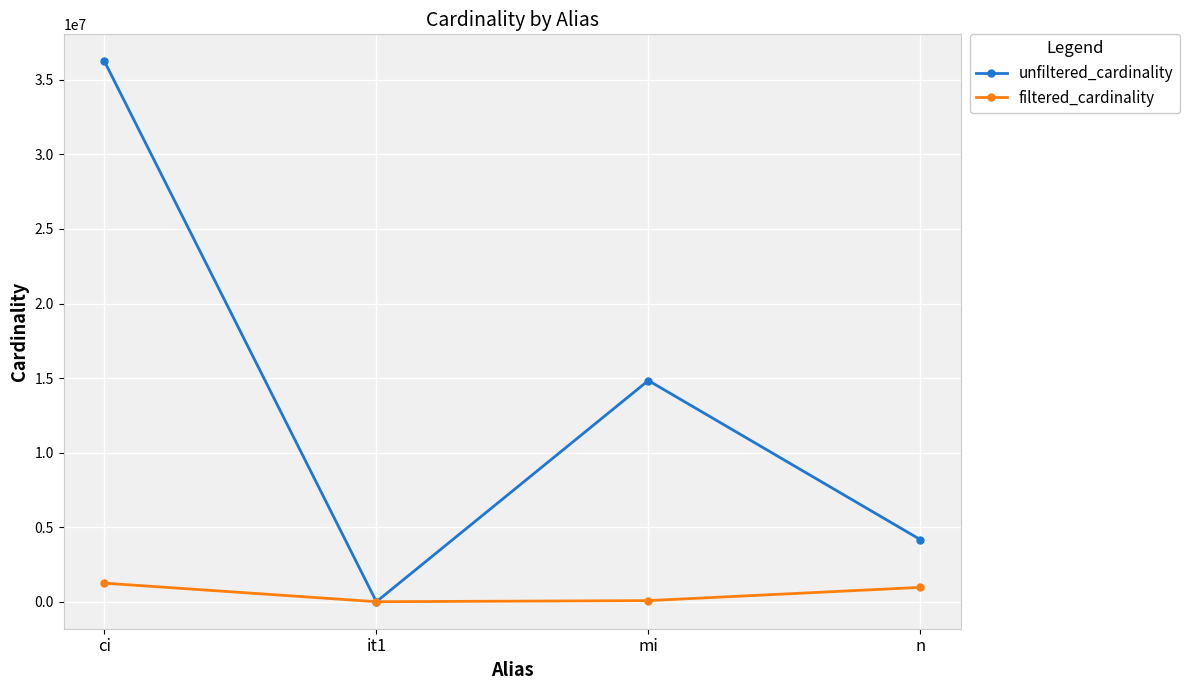

In unfiltered_cardinality, how many points are lower than both neighbors (excluding endpoints)?

1